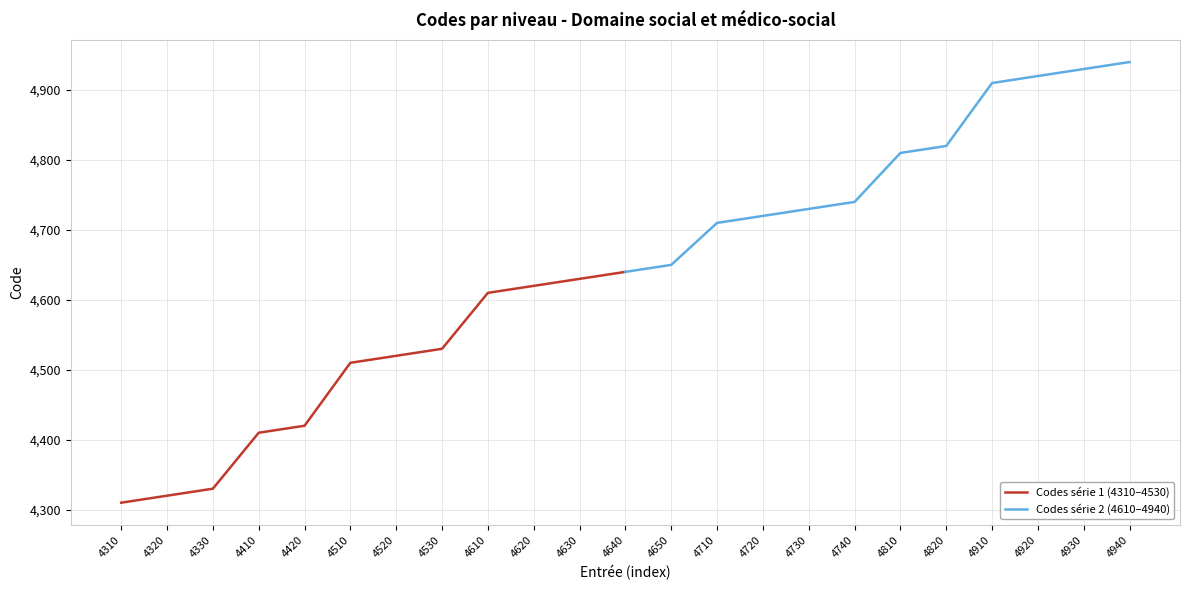

Reading left to right, extract all data points from this chart.

Codes série 1 (4310–4530): 4310	4320	4330	4410	4420	4510	4520	4530	4610	4620	4630	4640
Codes série 2 (4610–4940): 4640	4650	4710	4720	4730	4740	4810	4820	4910	4920	4930	4940